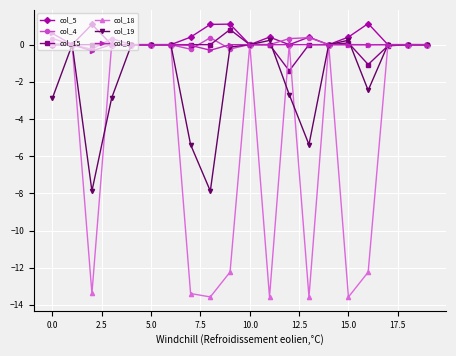

What is the maximum value shown in the chart?

1.1